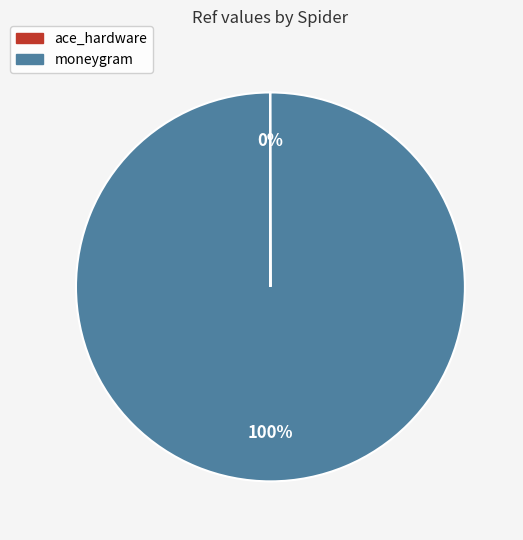

Which slice is the largest?

moneygram